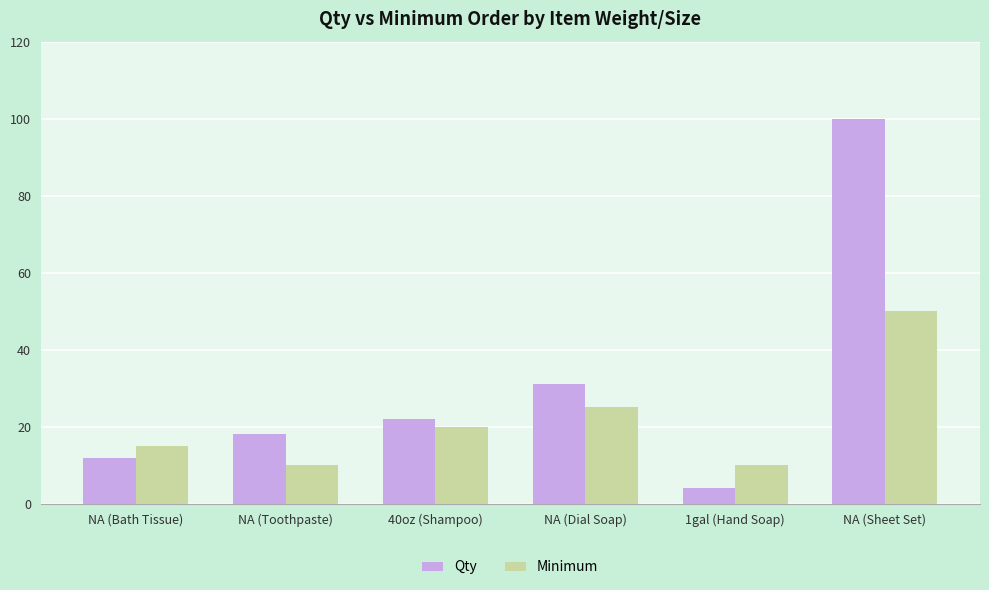

At how many categories does at least one series exceed 79?

1